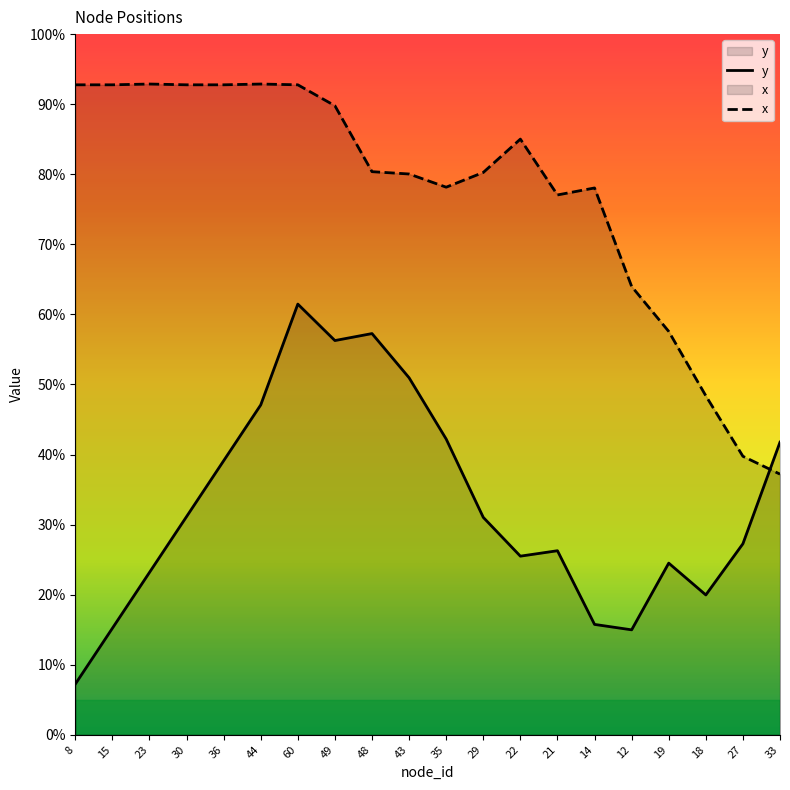

How many lines are shown in the chart?

2